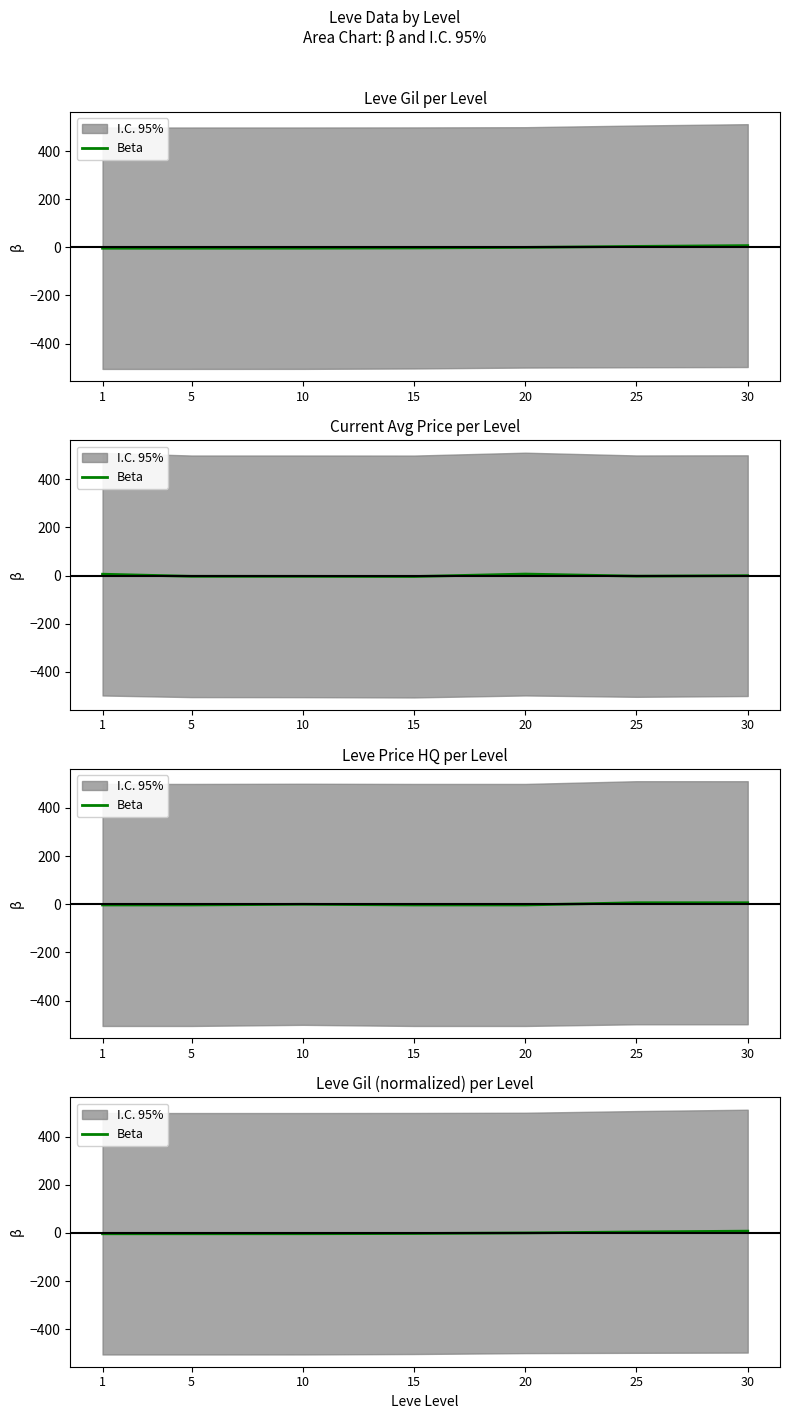

The value at 30 is 7.6. True or false?

True